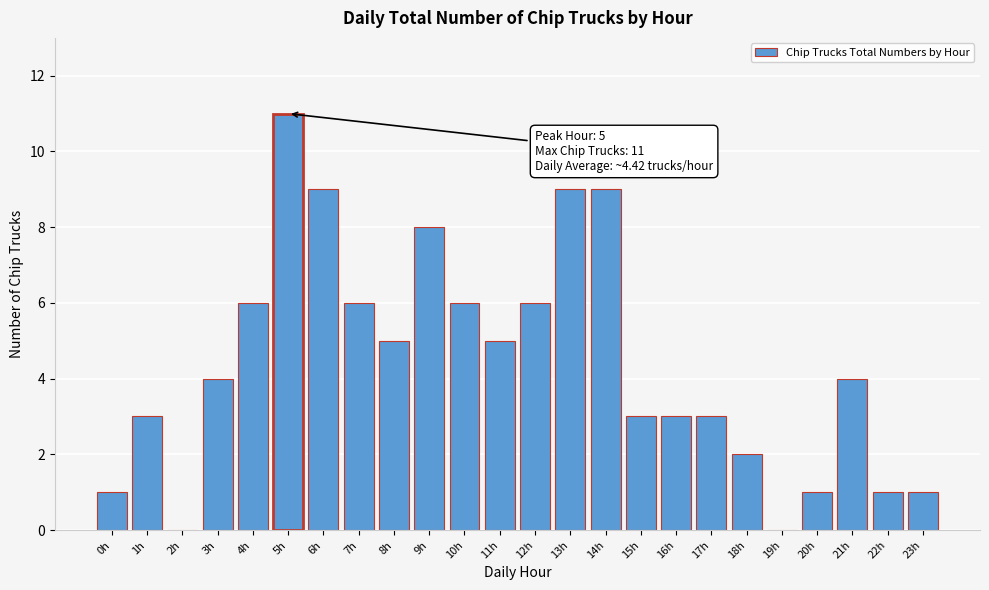

Reading left to right, transcribe all the data shown in this chart.

0h=1	1h=3	2h=0	3h=4	4h=6	5h=11	6h=9	7h=6	8h=5	9h=8	10h=6	11h=5	12h=6	13h=9	14h=9	15h=3	16h=3	17h=3	18h=2	19h=0	20h=1	21h=4	22h=1	23h=1